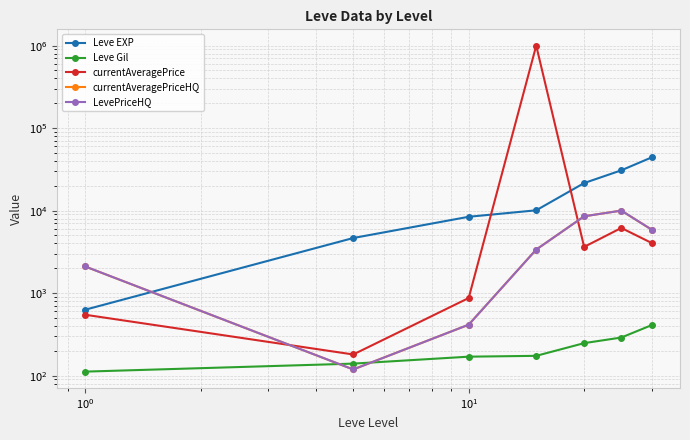

Which series has the largest total across all categories?

currentAveragePrice